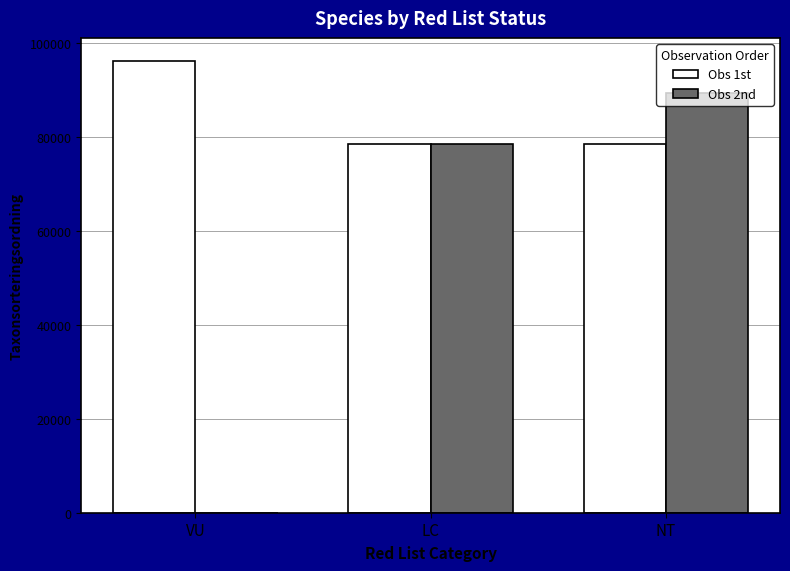

What is the maximum value for Obs 2nd?

89392